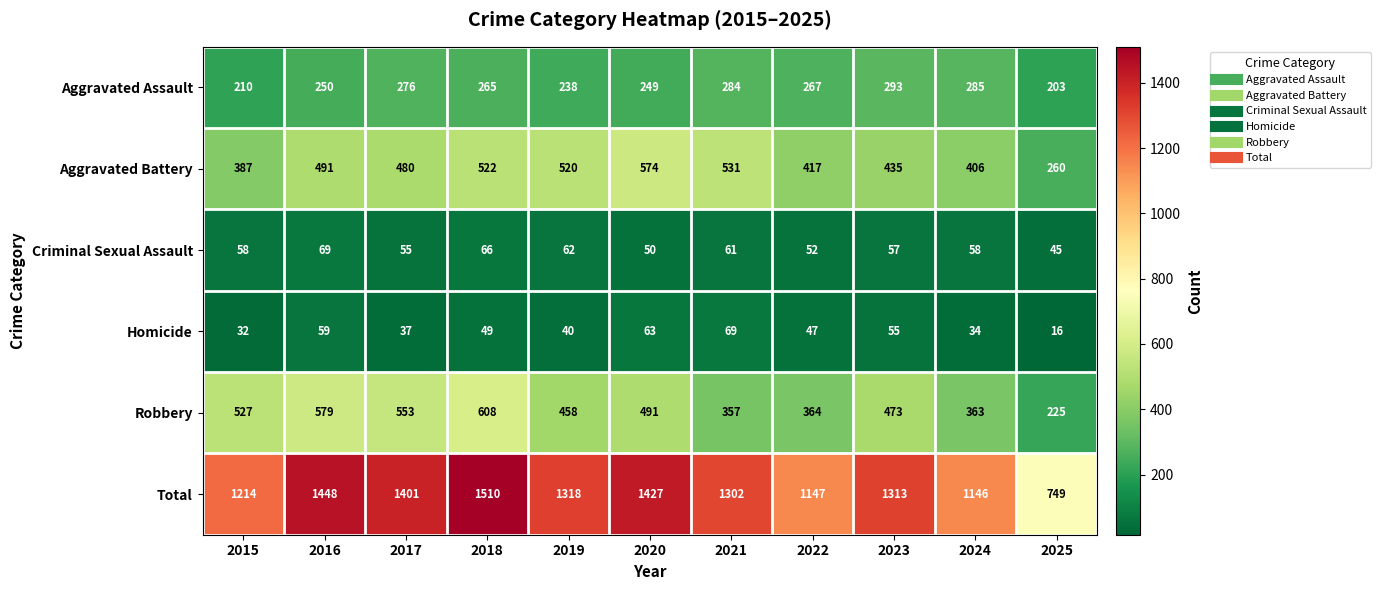

At which label does Aggravated Battery first exceed 480?

2016